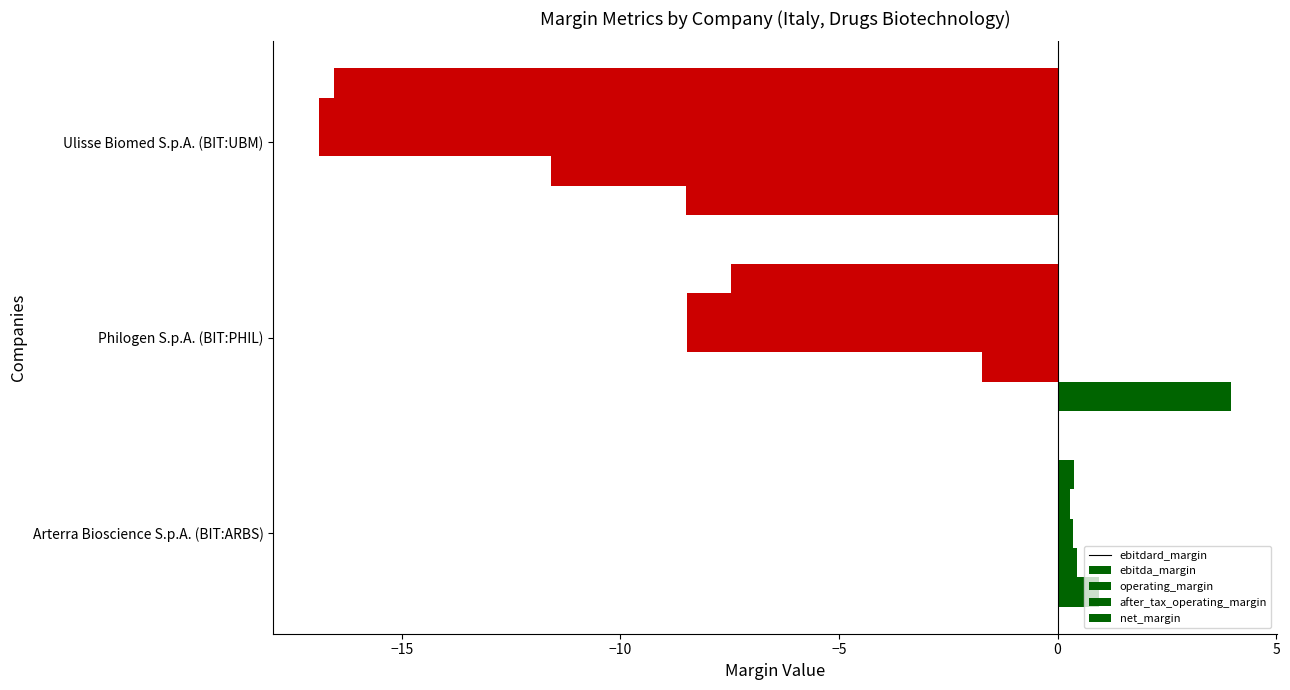

At how many categories does at least one series exceed -14?

3